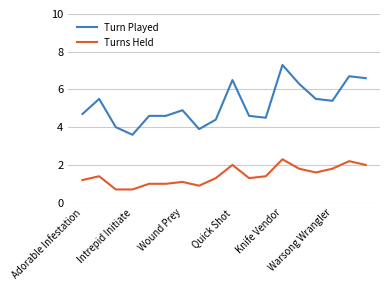

Which series has the largest total across all categories?

Turn Played